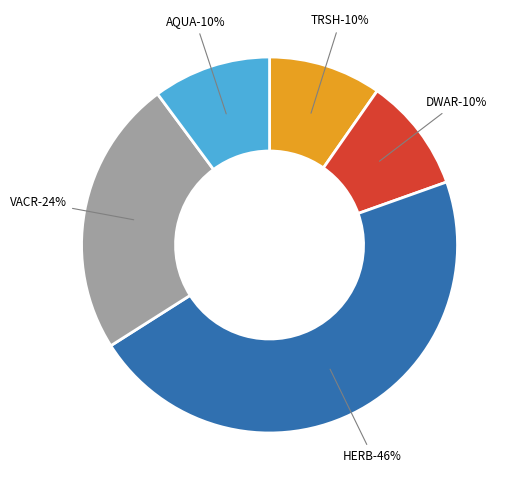

Which slice is the smallest?

TRSH